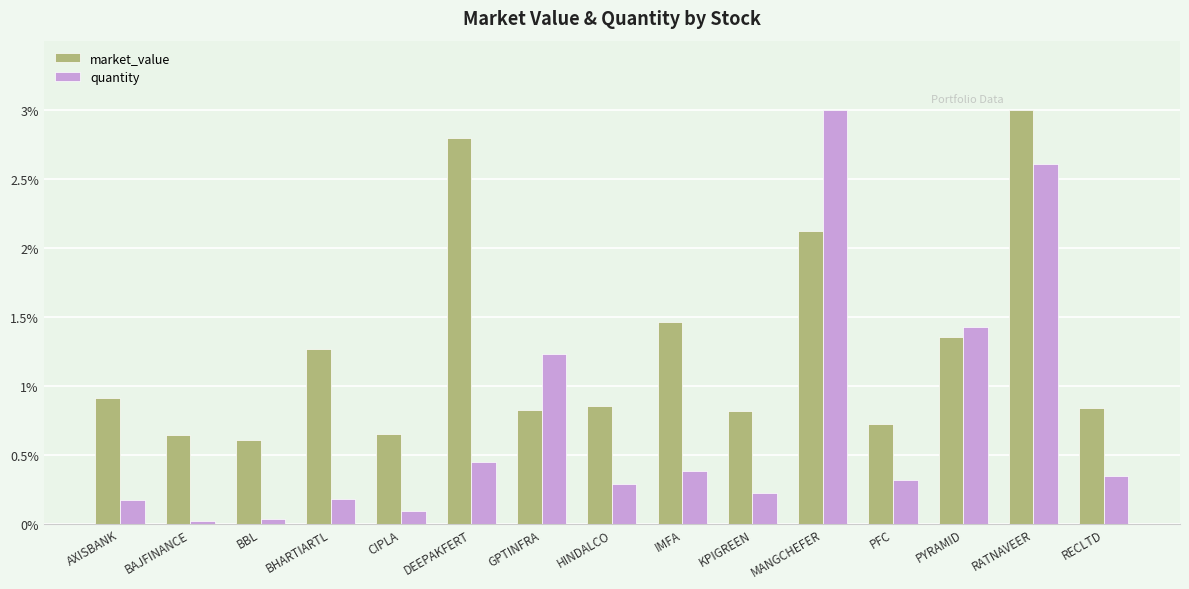

The market_value series shows 0.2 at GPTINFRA. True or false?

False